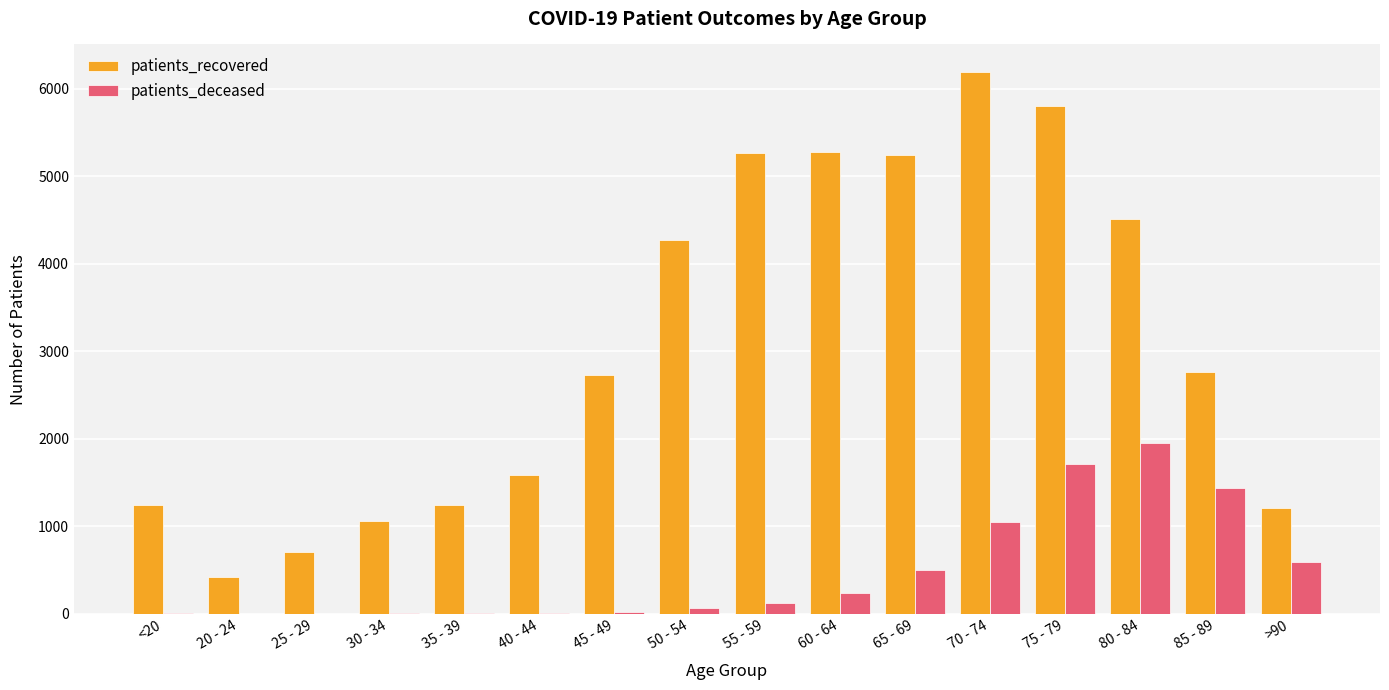

At which category is the sum across all series the highest?

75 - 79